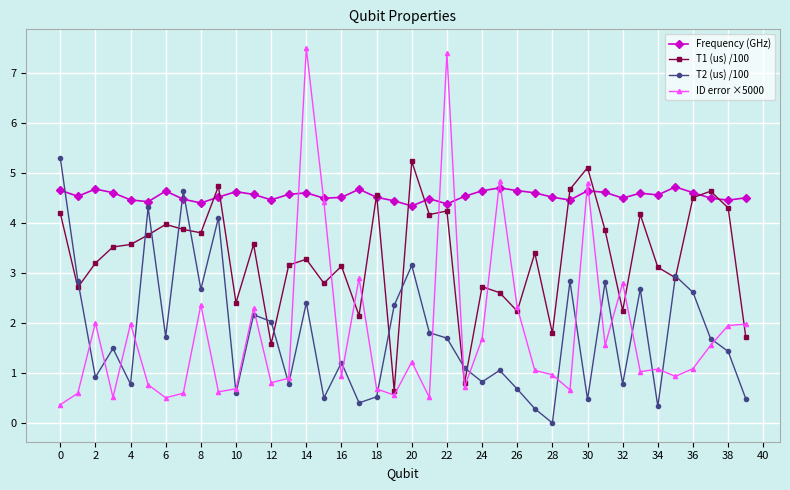

What is the value of the Frequency (GHz) point at the 22nd from the left?

4.5